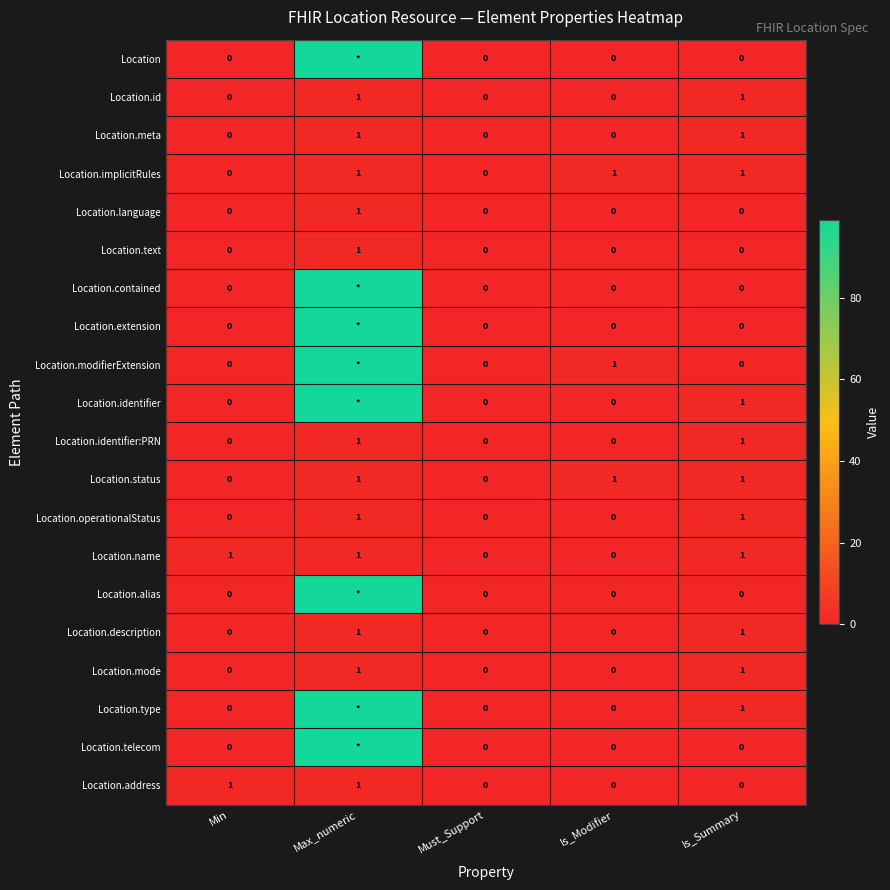

The value of Location.language at Must_Support is -1. True or false?

False